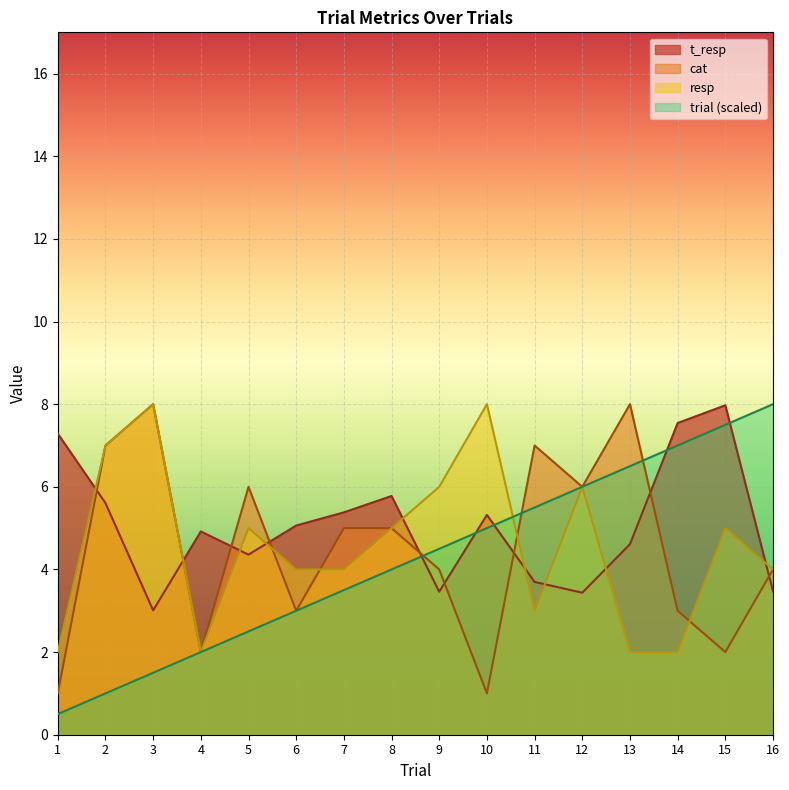

What is the value of the t_resp point at the 14th from the left?

7.5